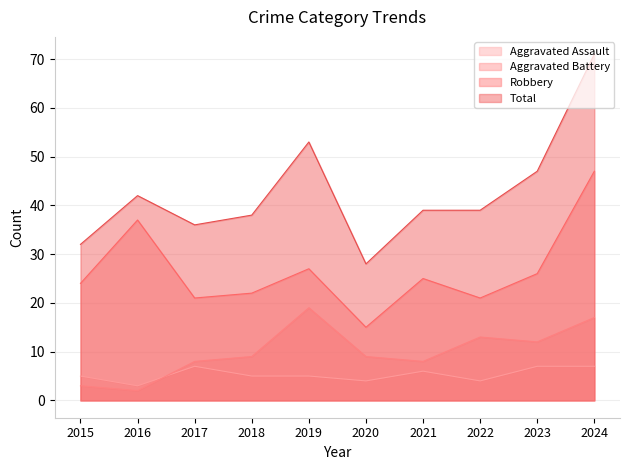

Between 2020 and 2022, which series saw the biggest shift?

Total